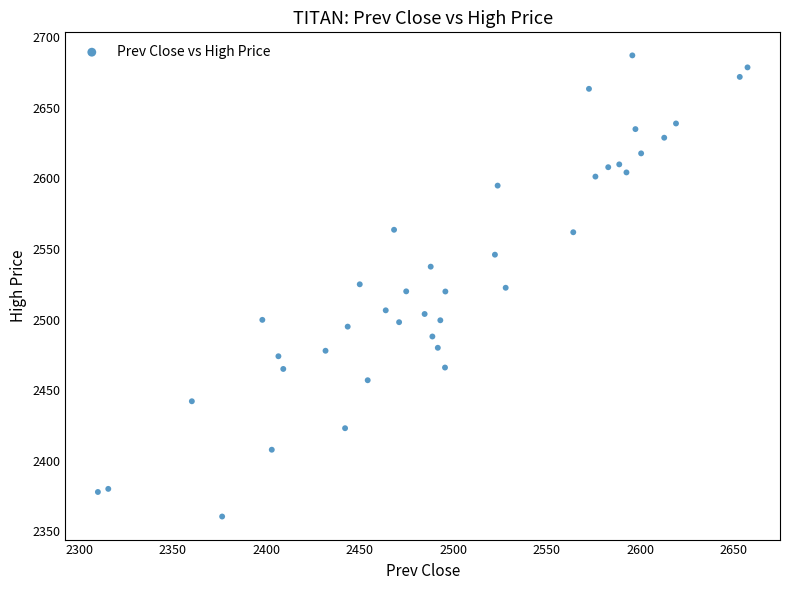

How many points are shown in the scatter plot?

40